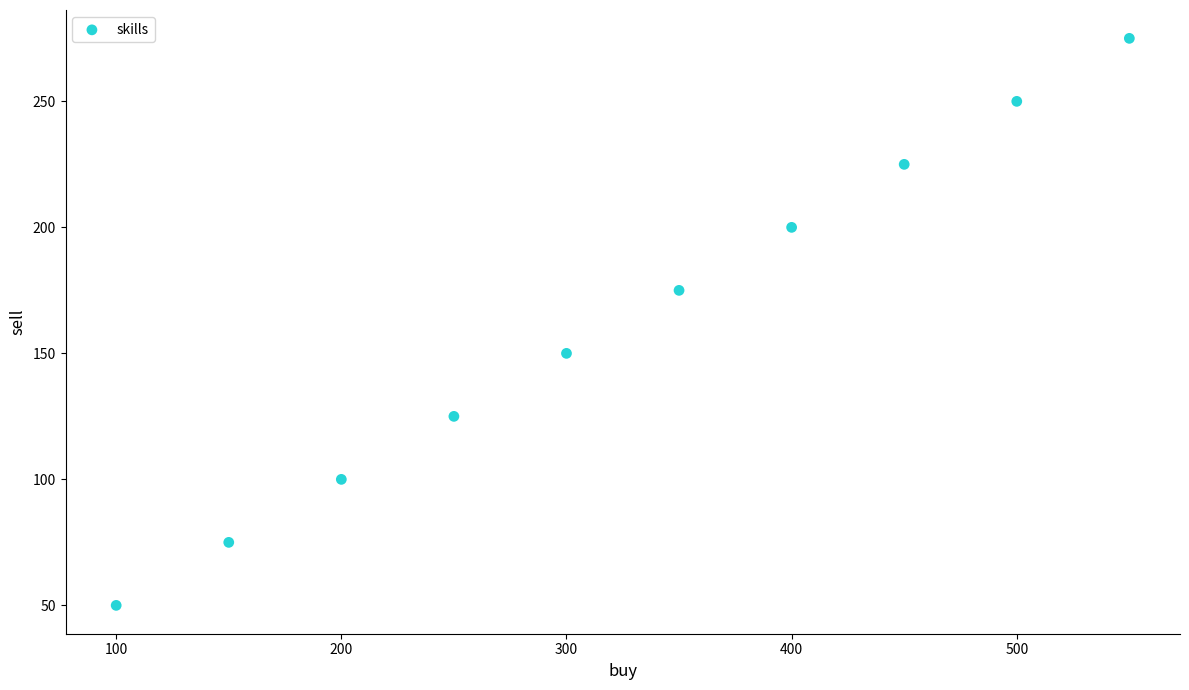

What is the average X value?

325